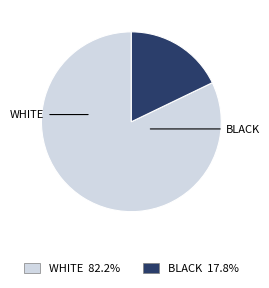

Is there any slice that represents more than half of the pie?

Yes